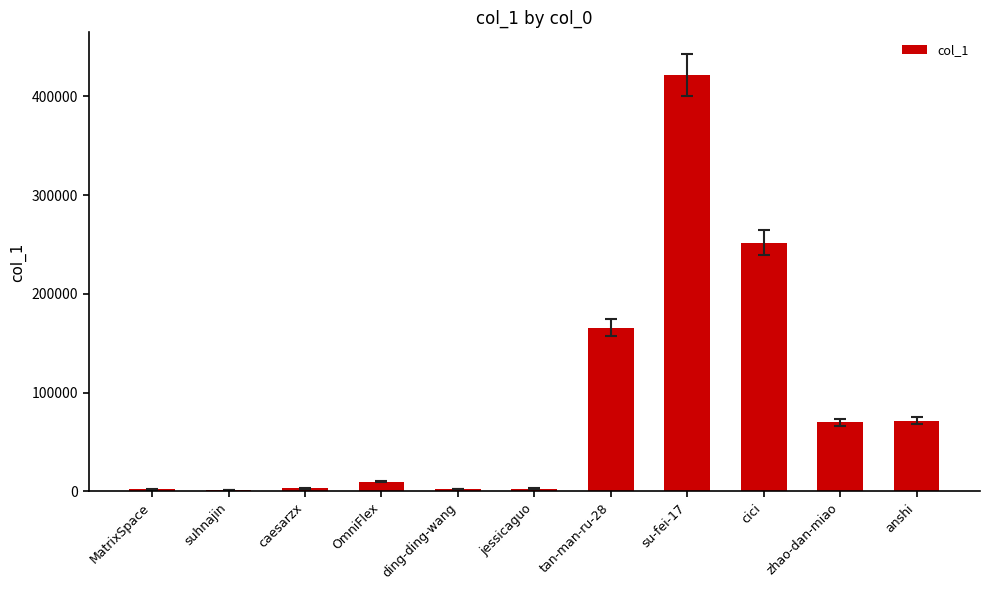

What is the change in value from suhnajin to cici?

+250181